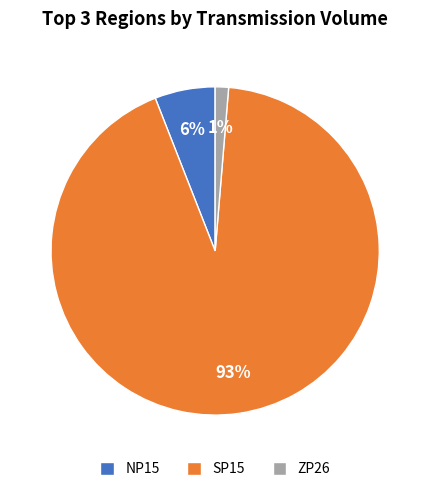

Which has a higher value, NP15 or SP15?

SP15